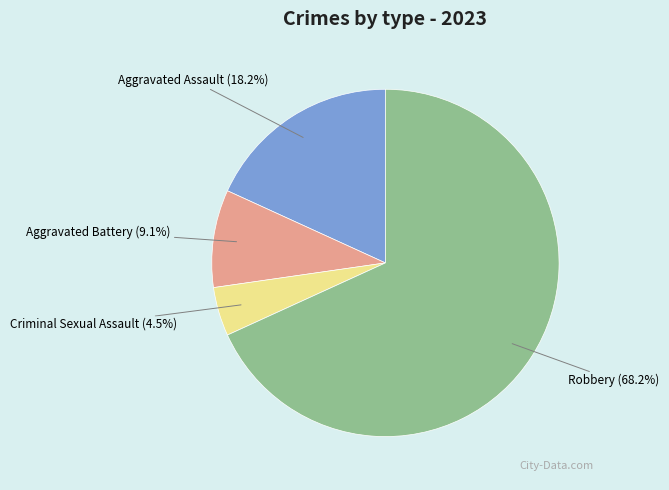

To the nearest percent, what is the average slice percentage?

25%